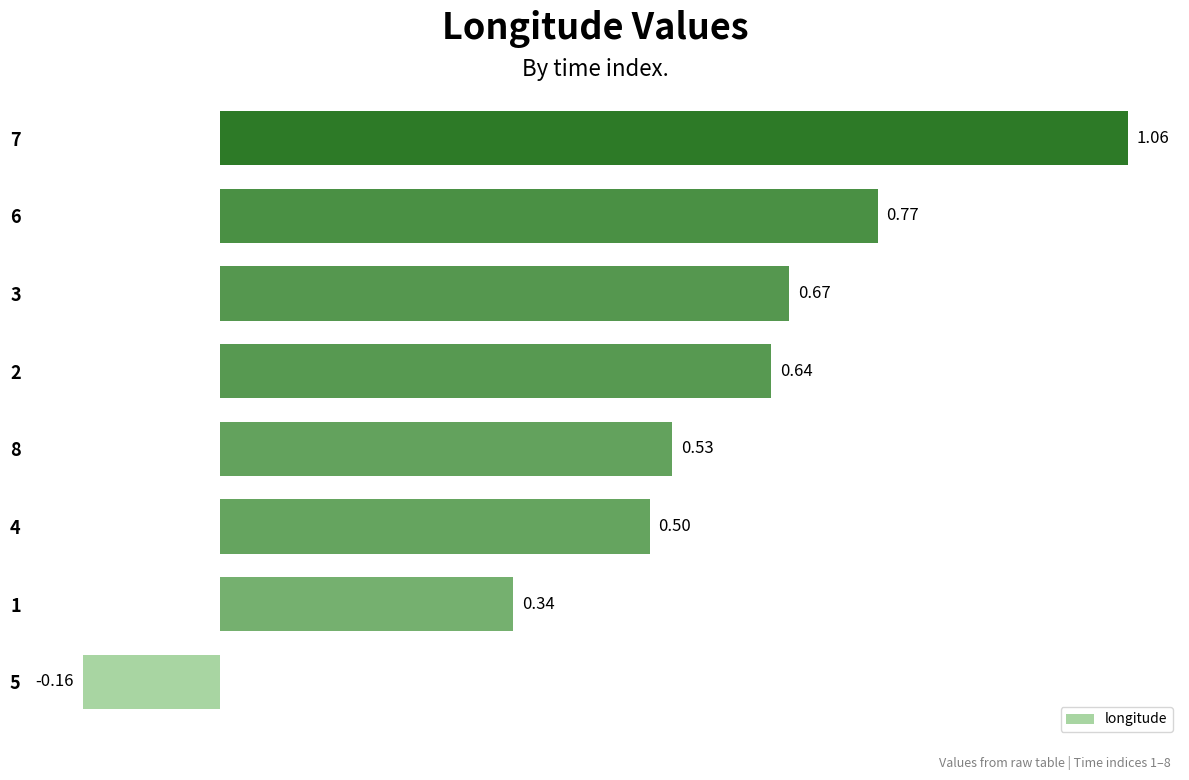

Approximately how many times larger is the value at 8 compared to 7?

0.5